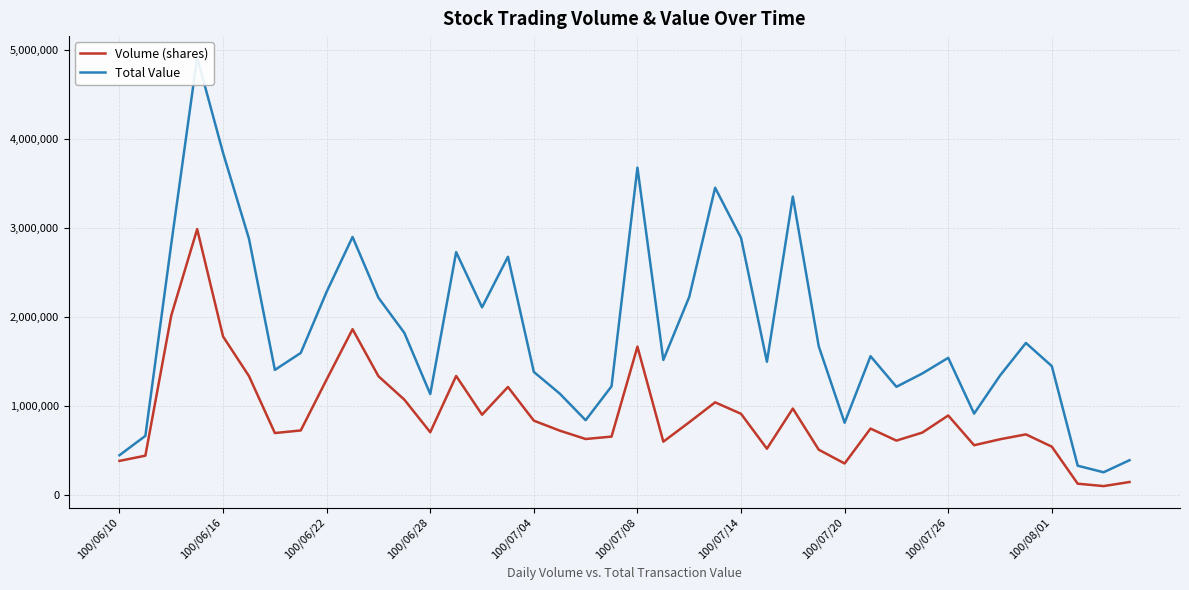

How many data points in Volume (shares) are above 728000?

19